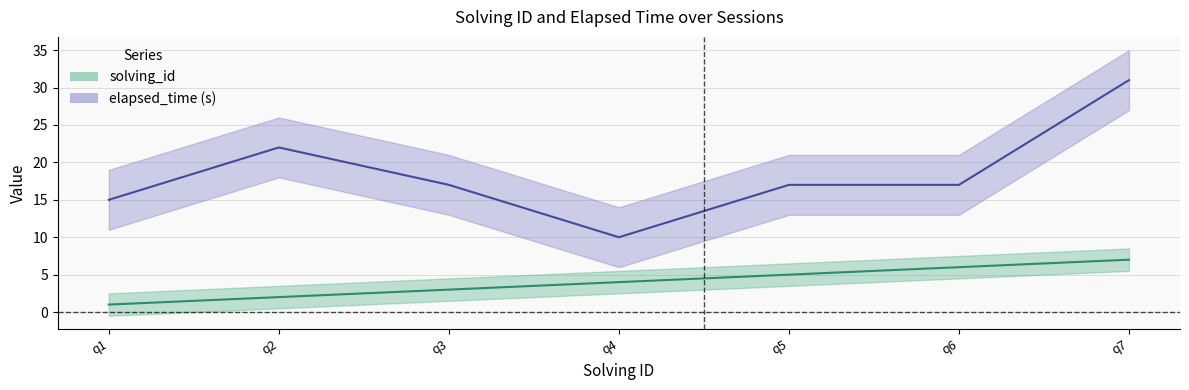

At which category does the chart reach its peak across all series?

q7